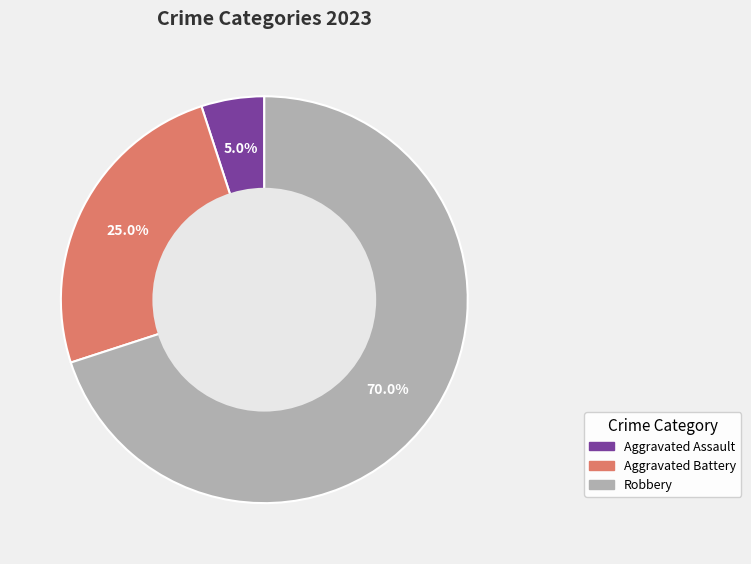

To the nearest percent, what percentage of the pie is Aggravated Battery?

25%